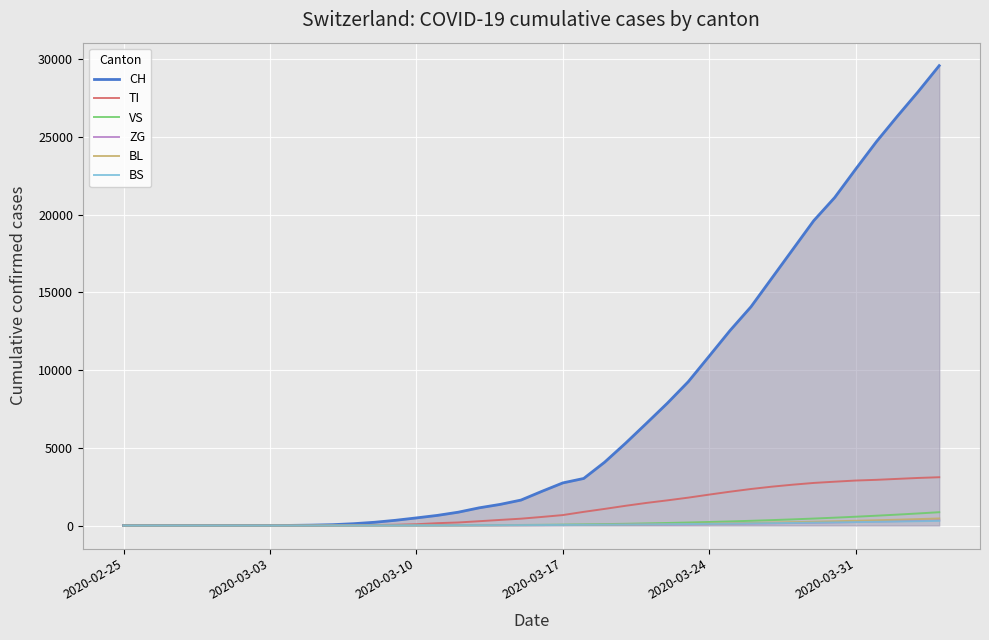

Which series has the widest spread of values?

CH